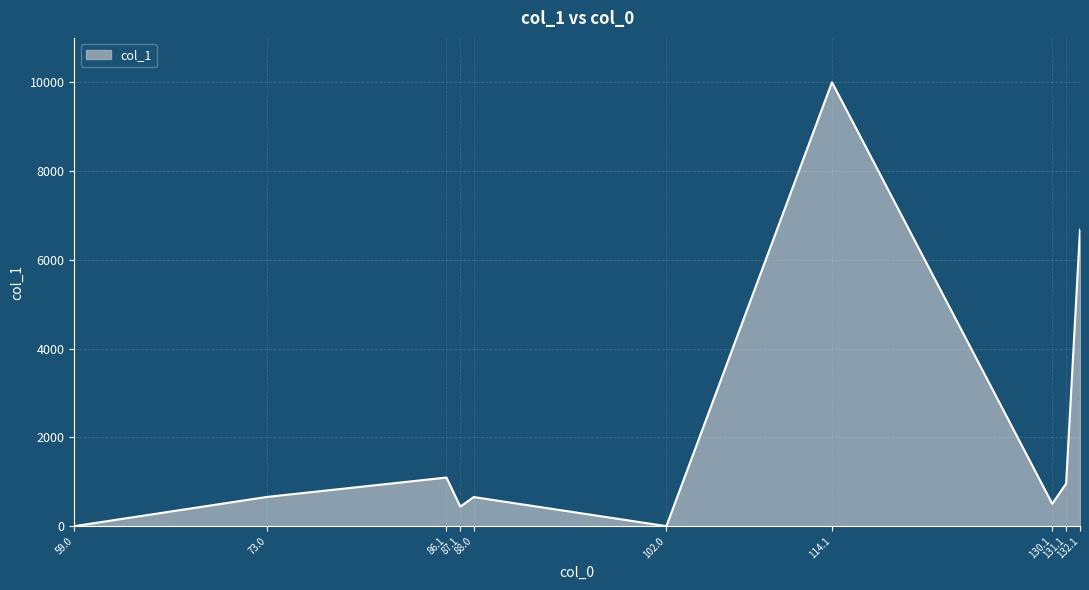

What is the sum of all values?

20988.0